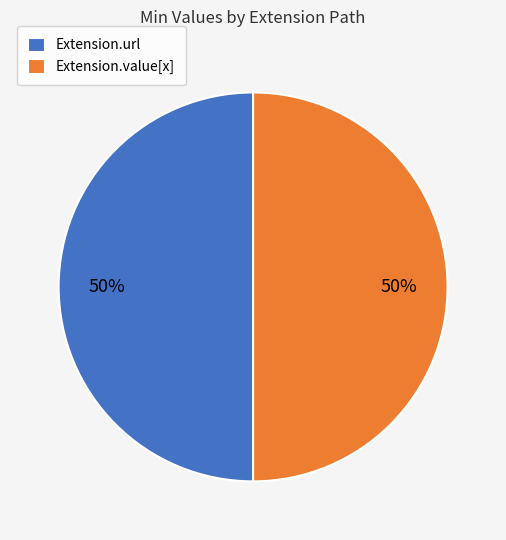

Combined, do Extension.url and Extension.value[x] account for over 50%?

Yes